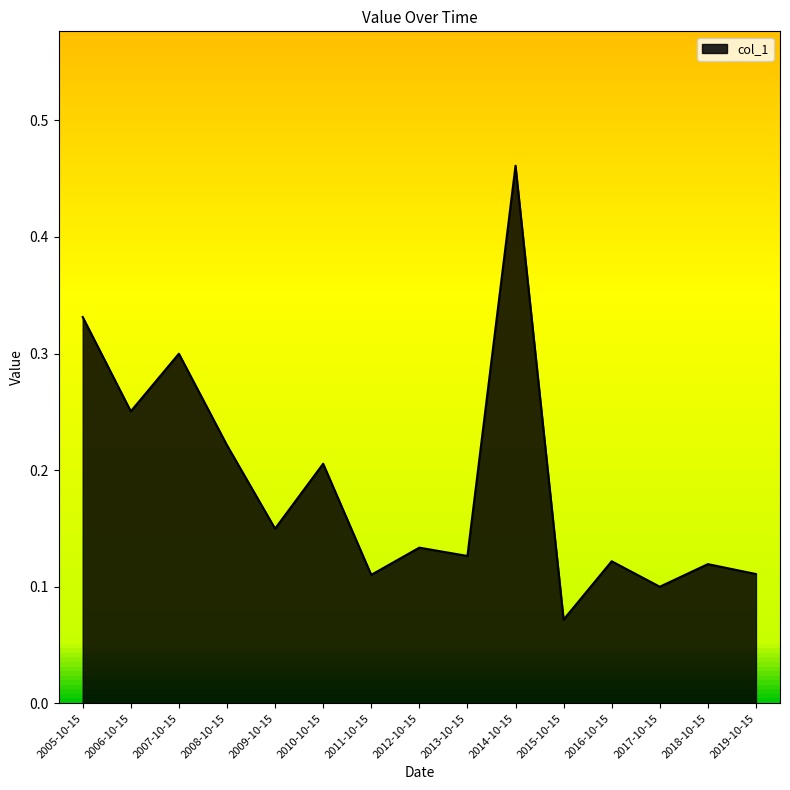

True or false: the data shows 0.2 at 2011-10-15.

False